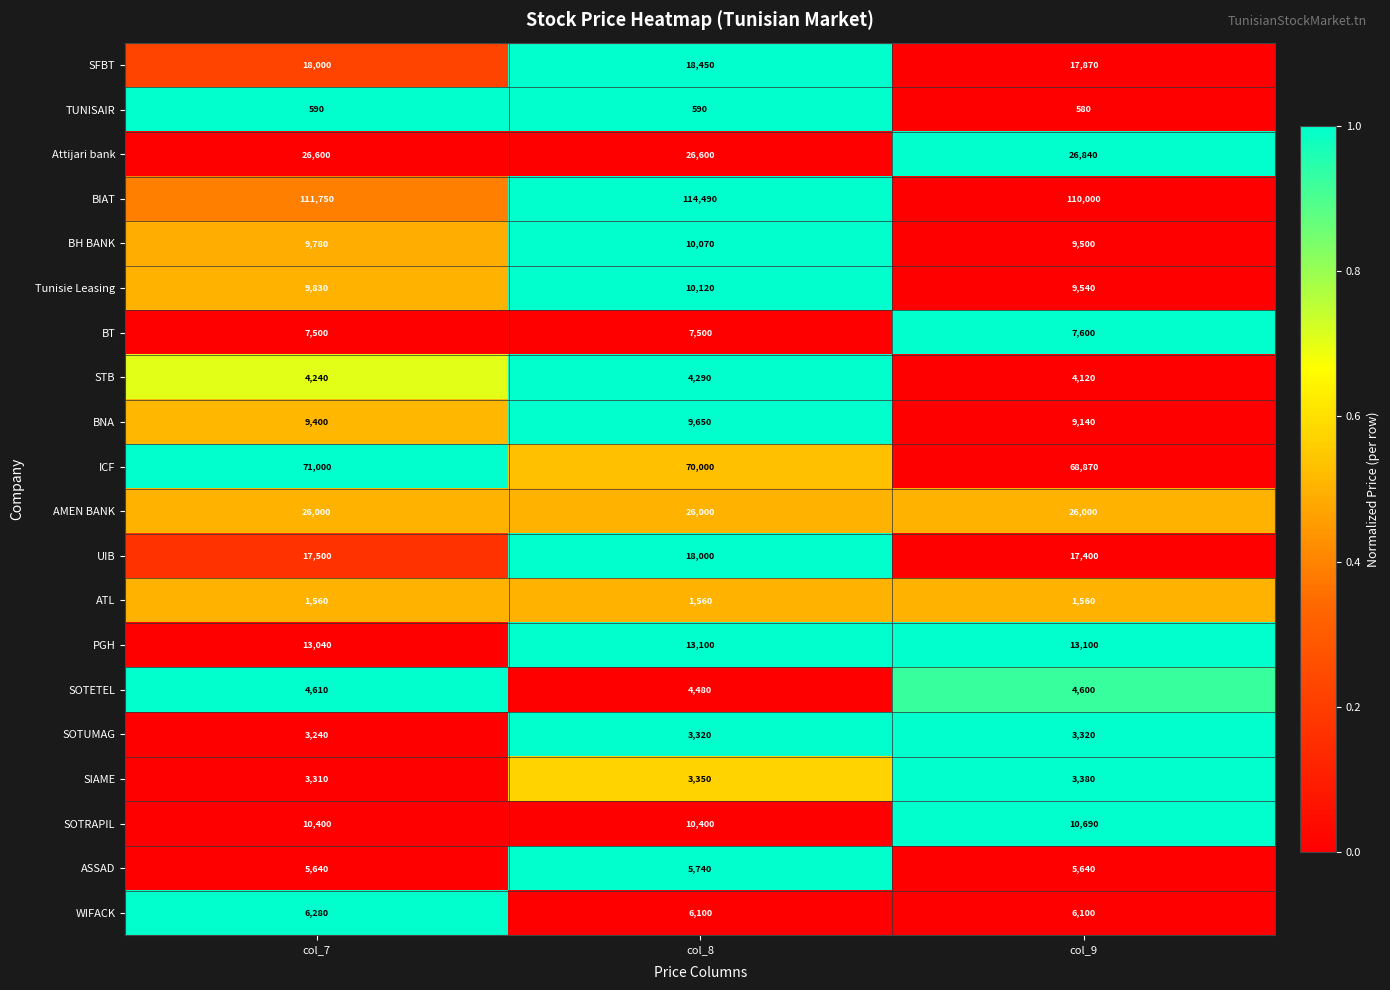

At which label is Tunisie Leasing closest to 9830?

col_7